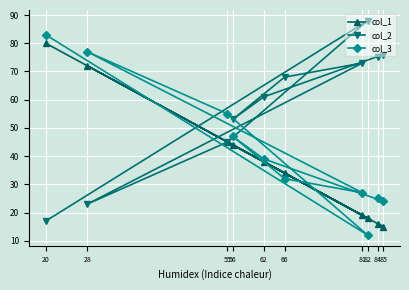

What is the total value across all series at 85?

115